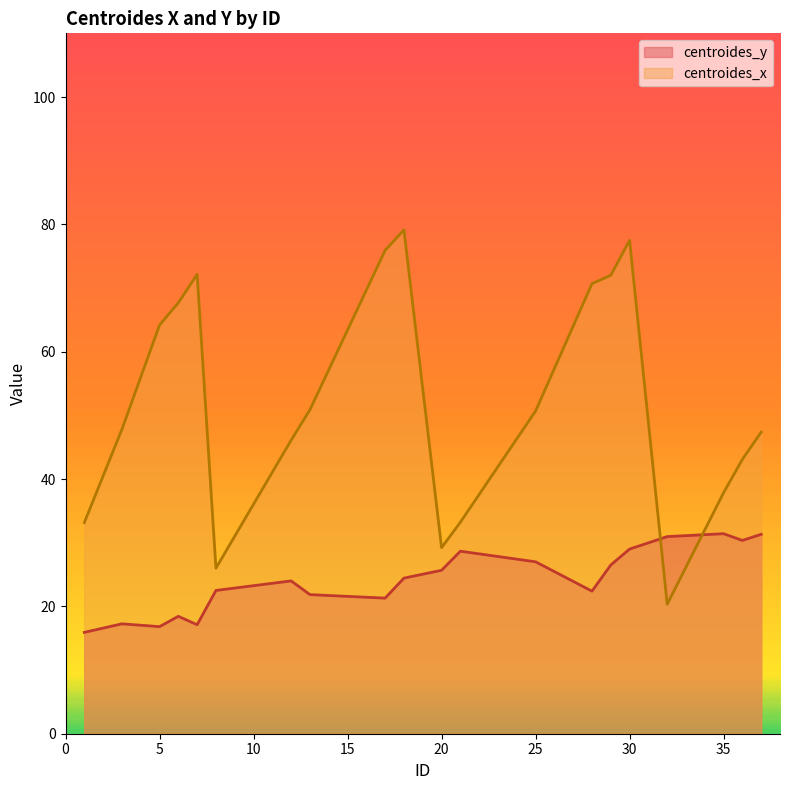

What is the value of the centroides_y point at the 4th from the left?

18.4